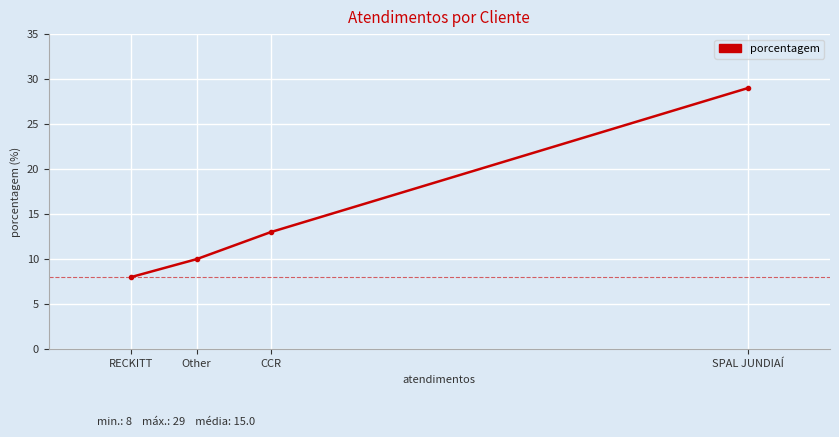

What is the change in value from SPAL JUNDIAÍ to CCR?

-16